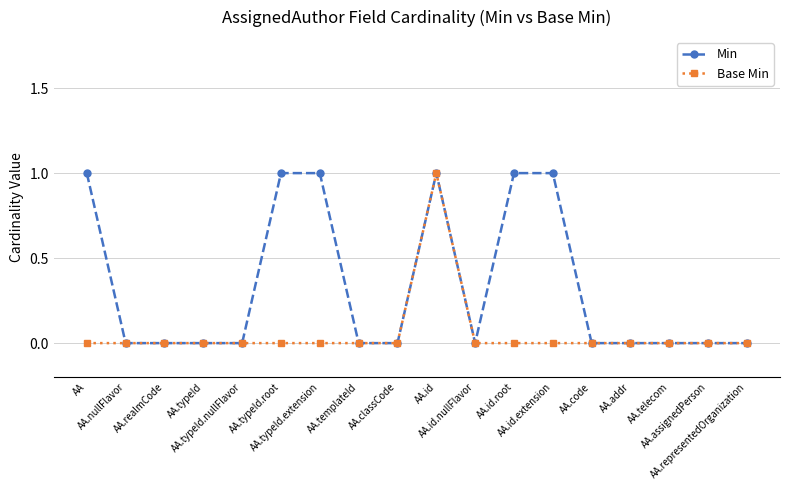

What is the label of the 5th point from the left?

AA.typeId.nullFlavor